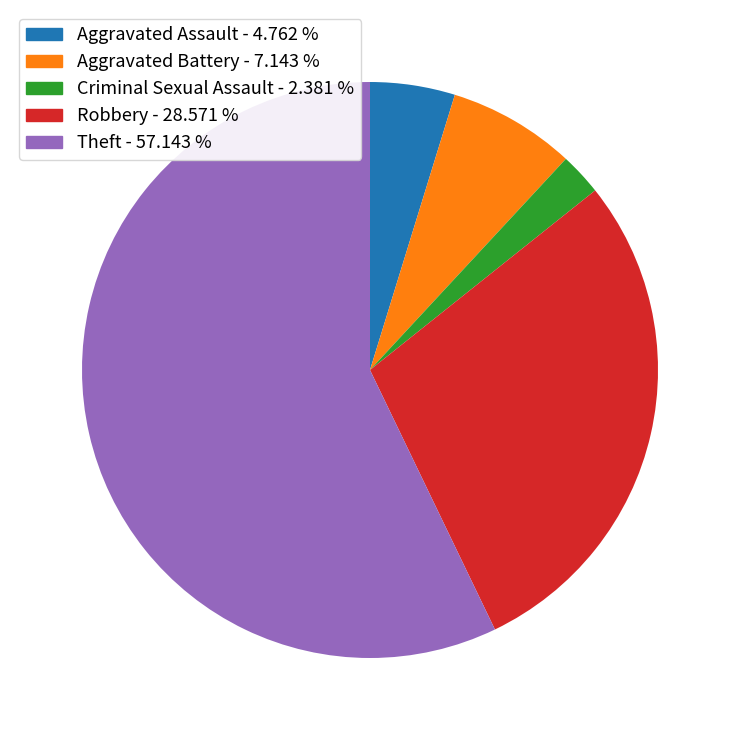

Combined, do Robbery and Aggravated Battery account for over 50%?

No